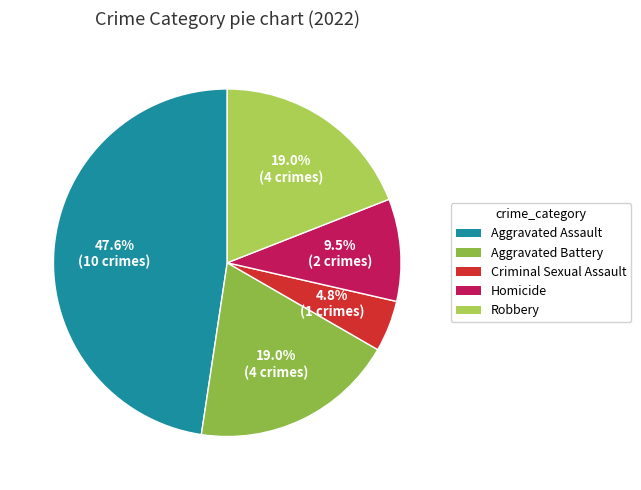

What is the ratio of the value at Aggravated Assault to the value at Aggravated Battery?

2.5